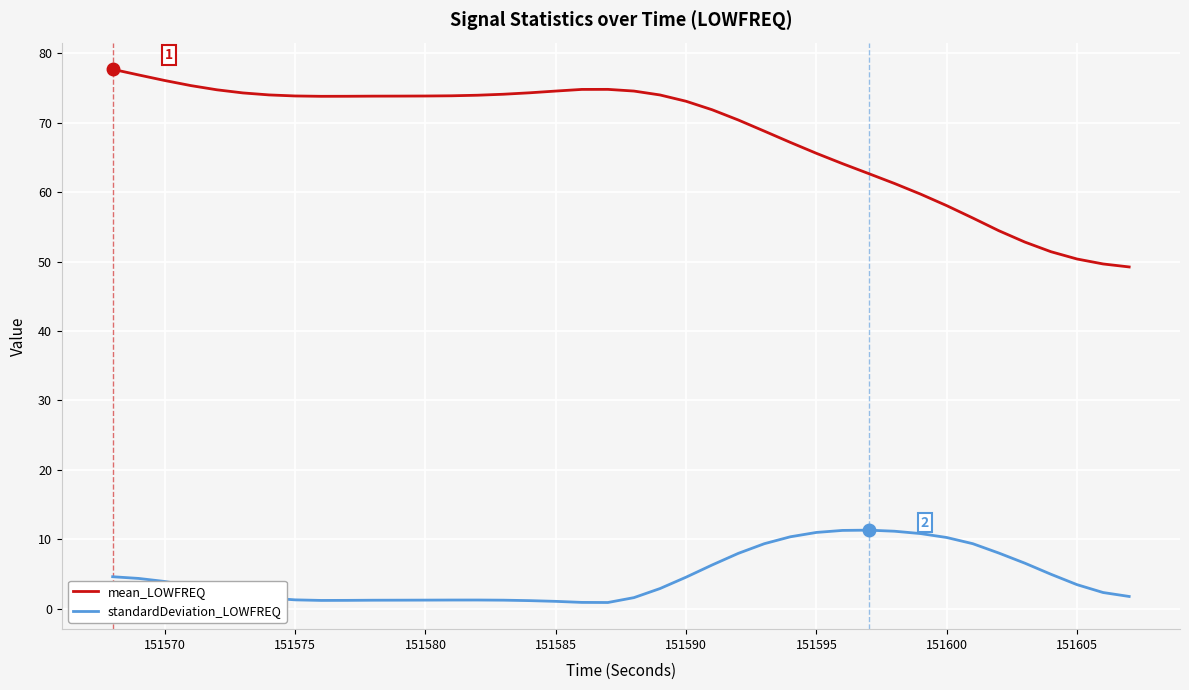

Which series has the largest range (max minus min)?

mean_LOWFREQ